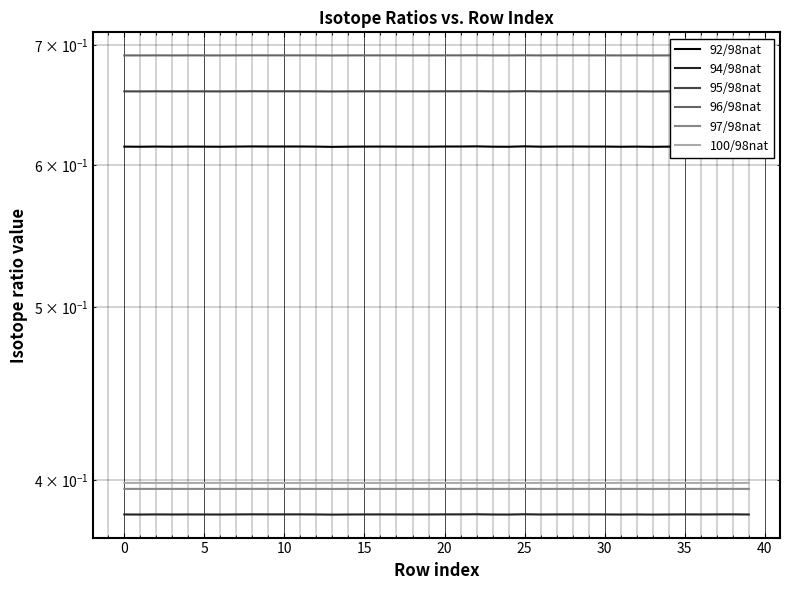

What value does the 92/98nat series have at 29?

0.6